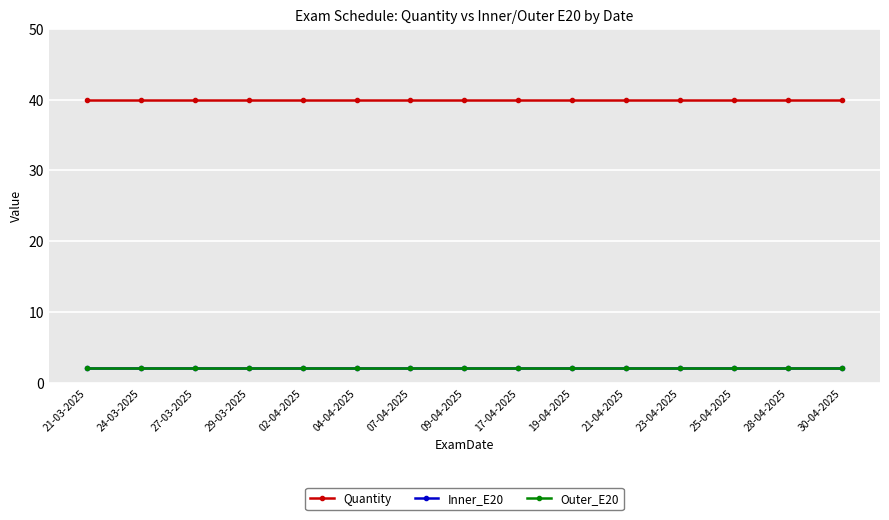

Which series has the largest range (max minus min)?

Quantity